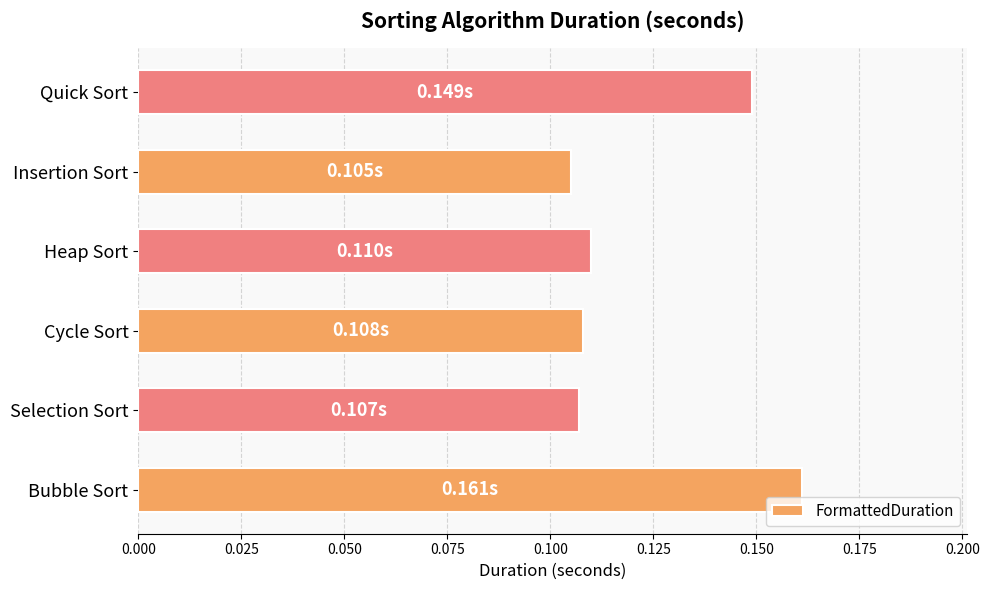

Count the number of data series in this chart.

1